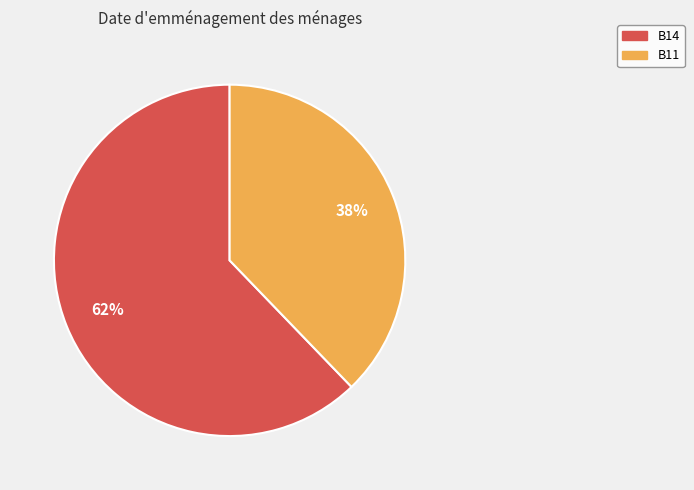

Does any single category account for the majority?

Yes